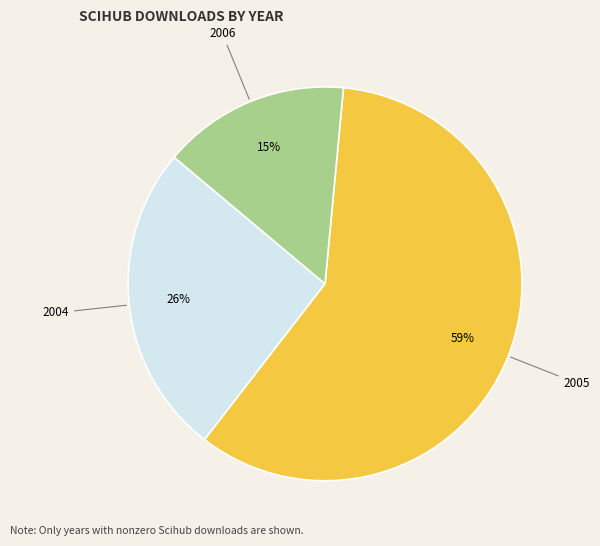

Does any single category account for the majority?

Yes